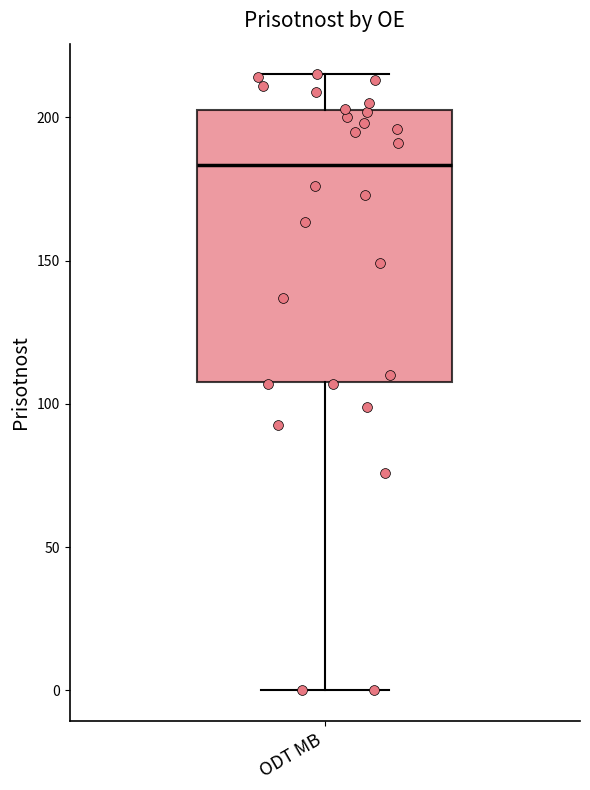

Where is the upper edge of the box for ODT MB on the y-axis? The values are not printed on the chart, so give them approximately, as read against the axis.

205